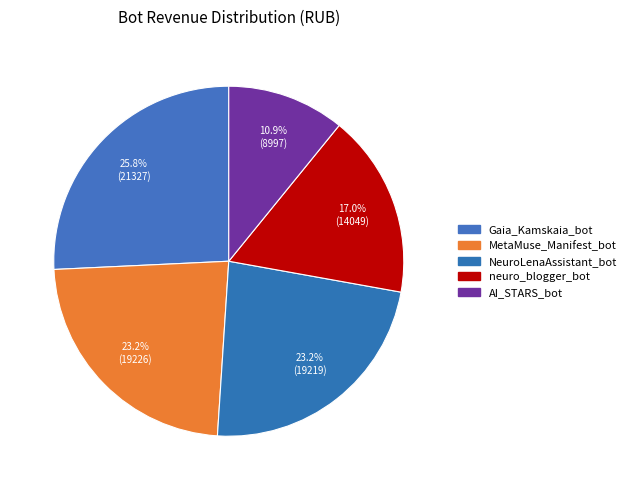

What portion of the pie excludes NeuroLenaAssistant_bot?

76.8%